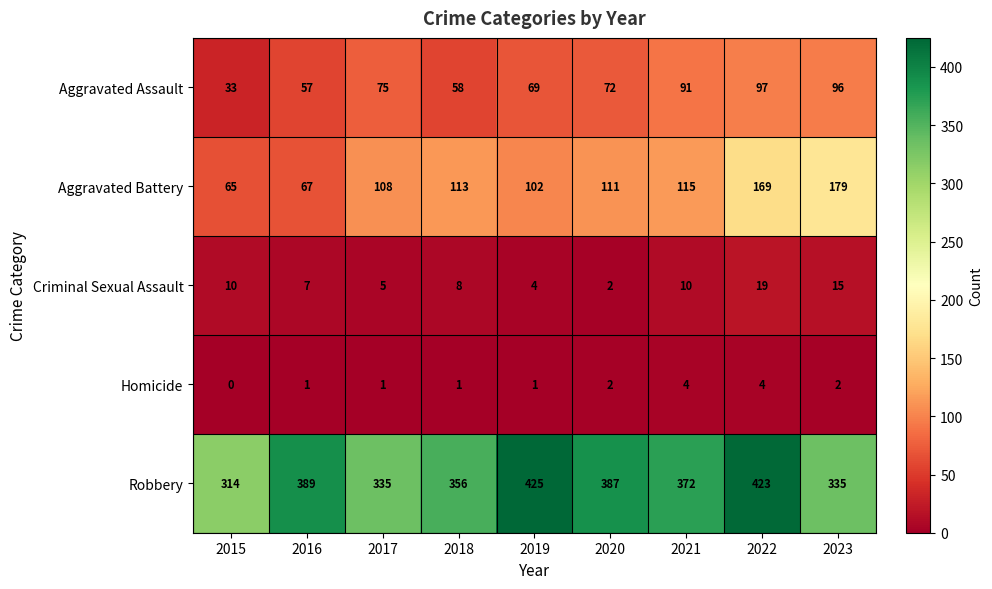

Where does the Aggravated Assault series first go above 72?

2017